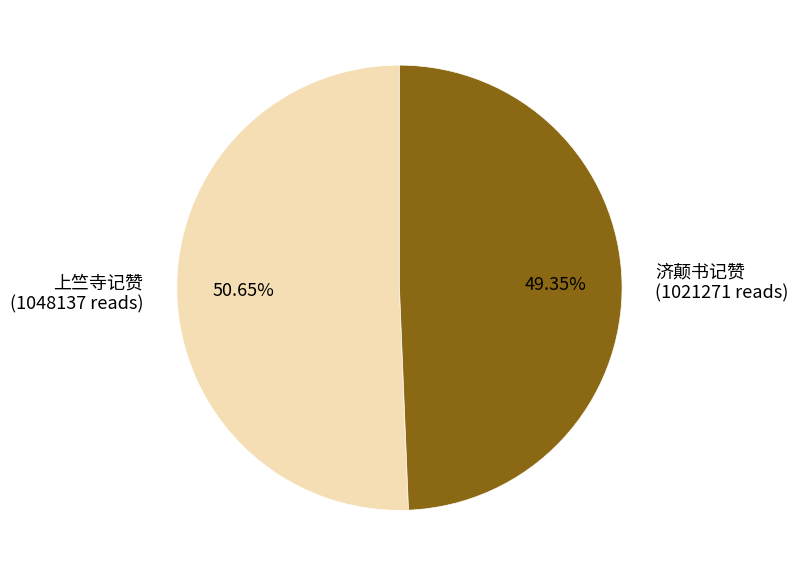

To the nearest percent, what percentage of the pie is 济颠书记赞?

49%